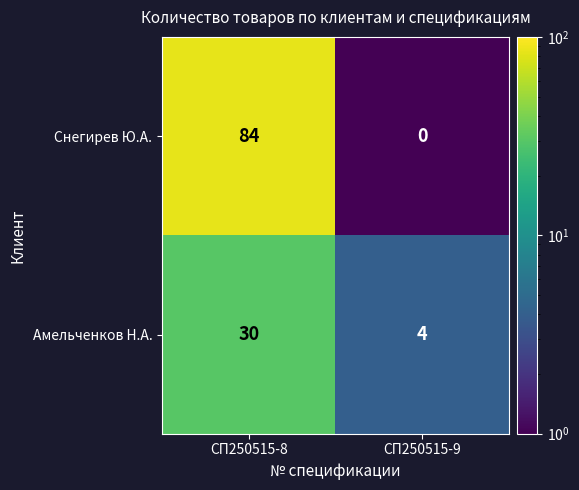

List the labels in order of Амельченков Н.А. value, smallest first.

СП250515-9, СП250515-8